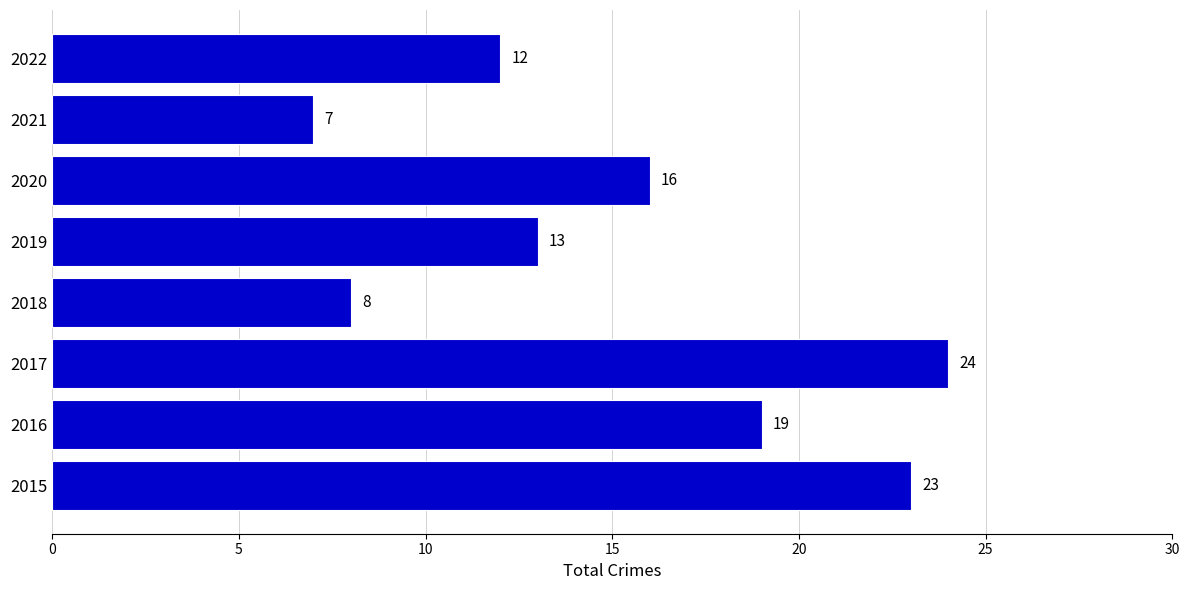

What is the minimum value shown in the chart?

7